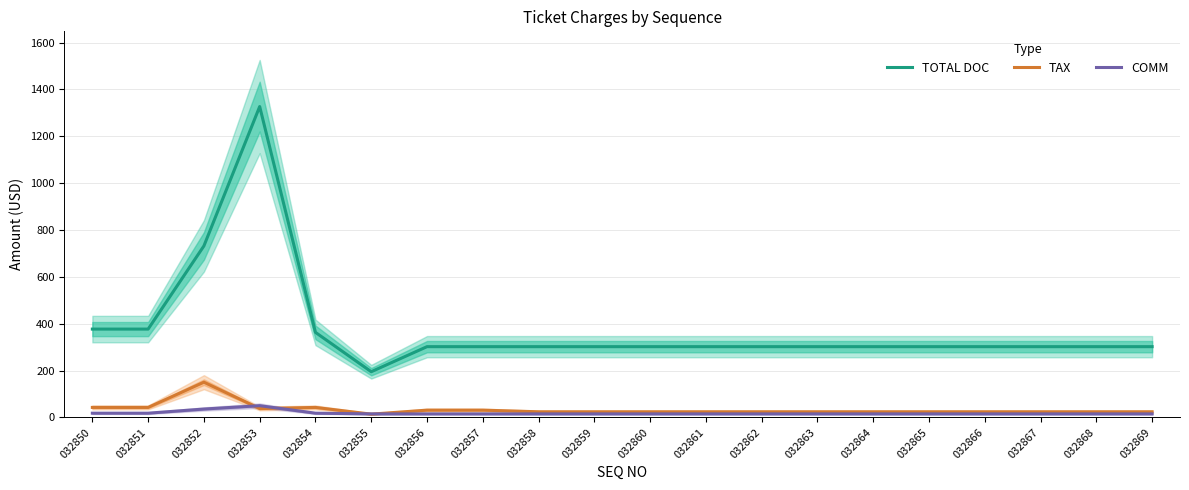

How many data points does each series have?

20